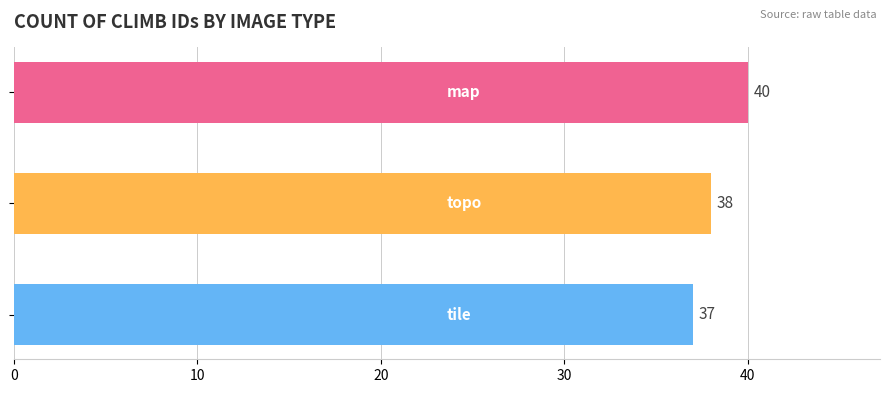

What is the difference between the maximum and minimum values?

3